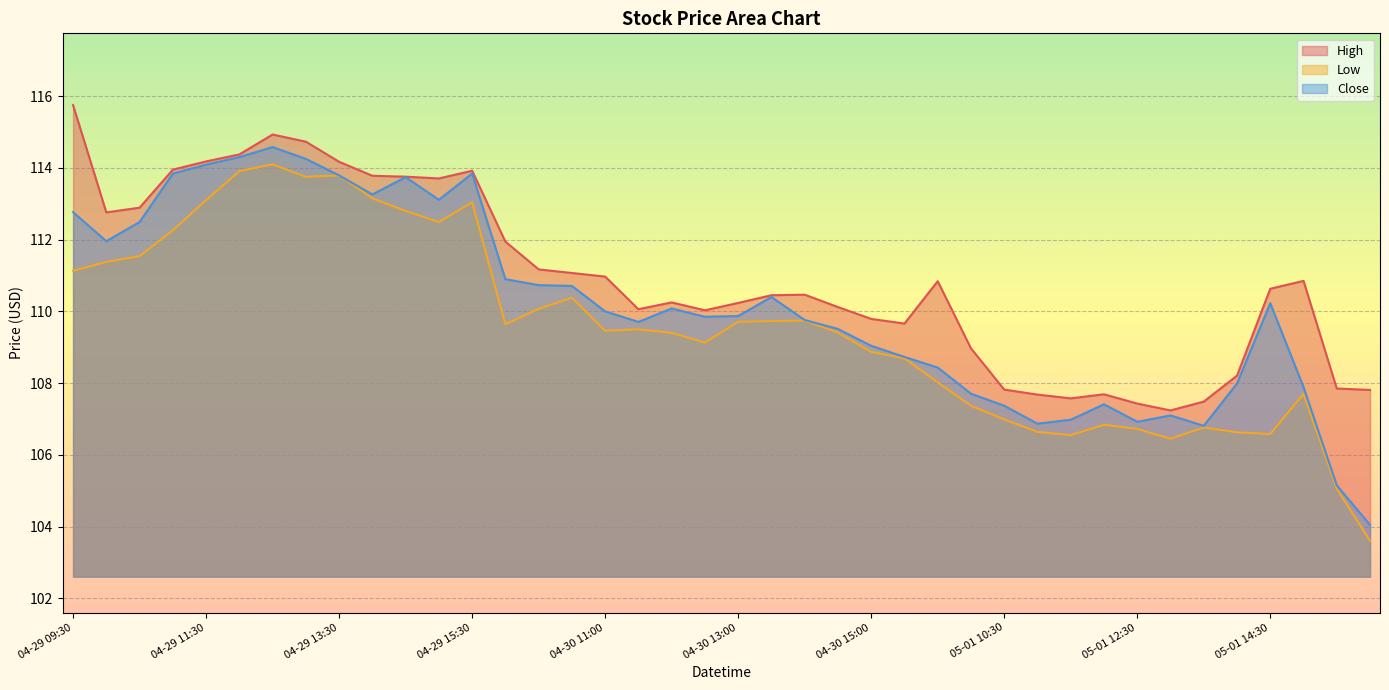

Where is High nearest to the value 111?

04-30 11:00